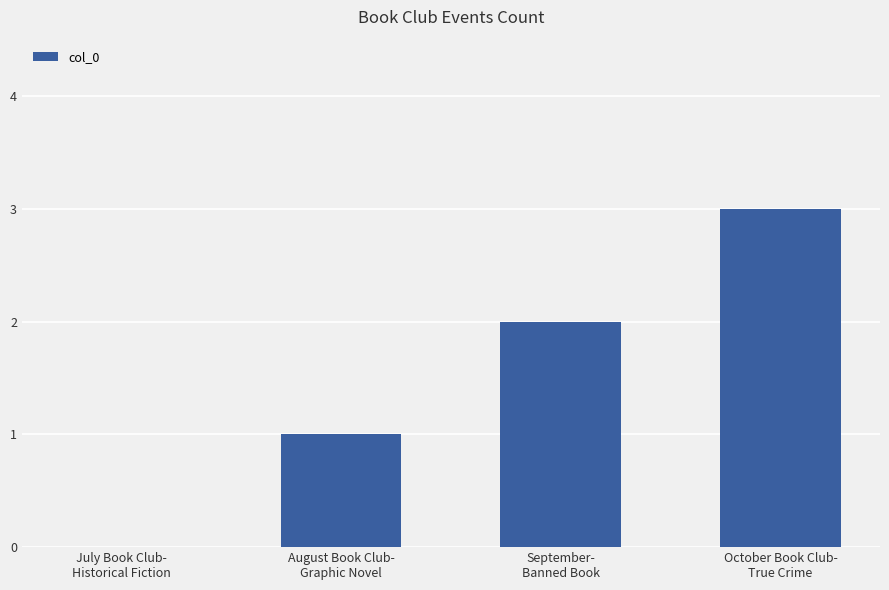

Where is the data nearest to the value 1?

August Book Club-
Graphic Novel